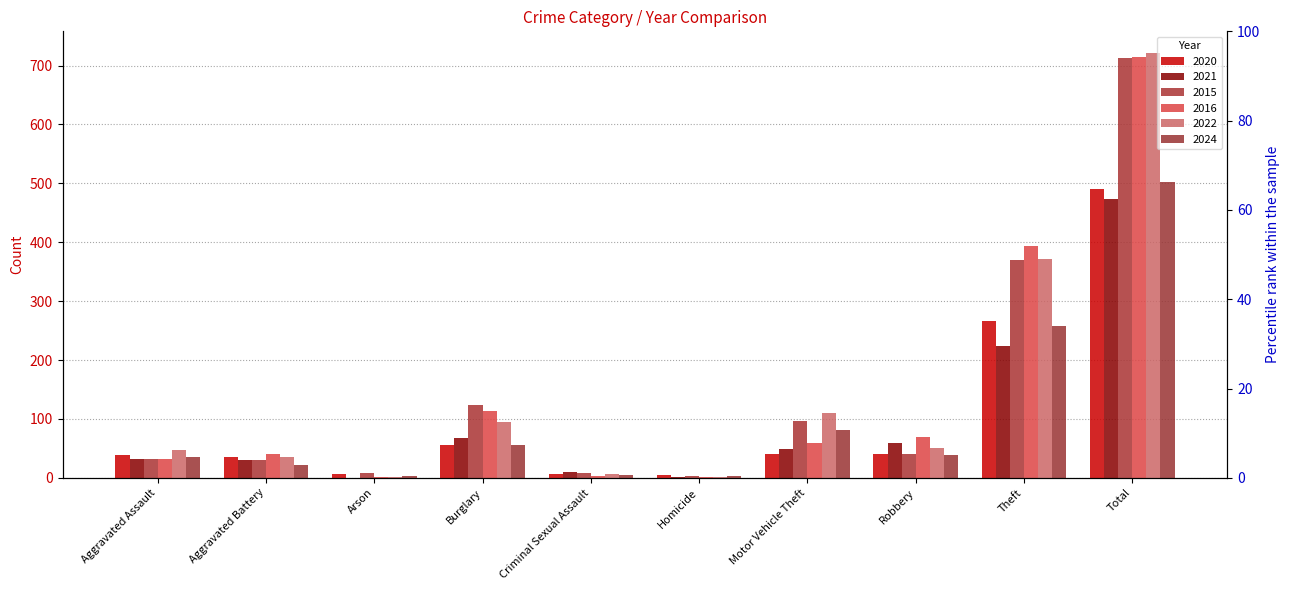

Reading left to right, transcribe all the data shown in this chart.

2020: 39	35	6	55	6	4	40	40	266	491
2021: 32	31	0	67	10	2	49	59	224	474
2015: 32	31	9	123	9	3	96	41	369	713
2016: 32	41	1	113	3	2	59	69	394	714
2022: 48	36	2	95	7	2	110	50	372	722
2024: 35	21	3	56	5	3	82	39	258	502